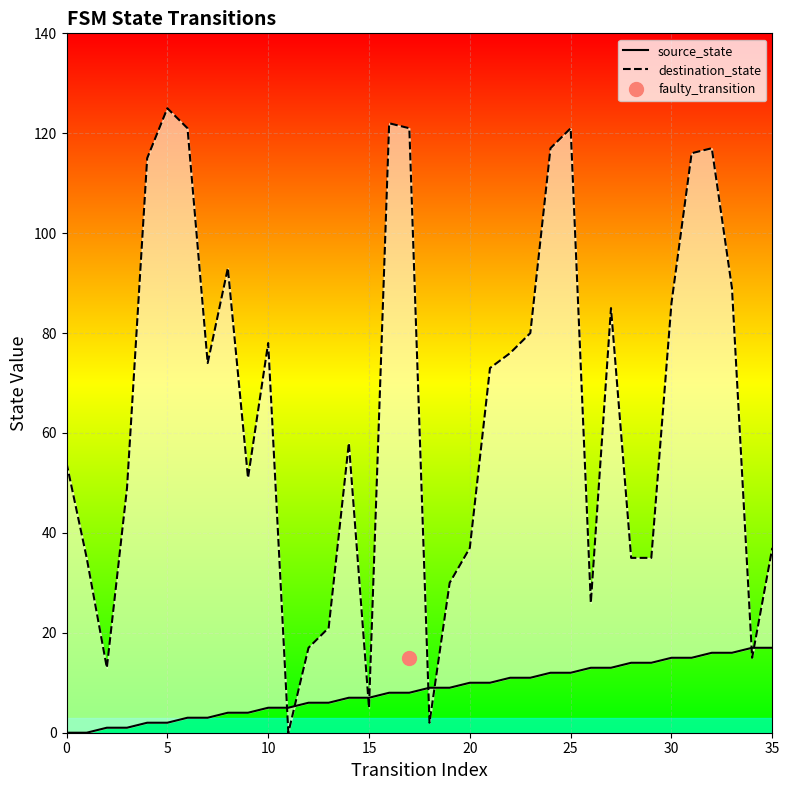

The source_state series shows 2 at 14. True or false?

False